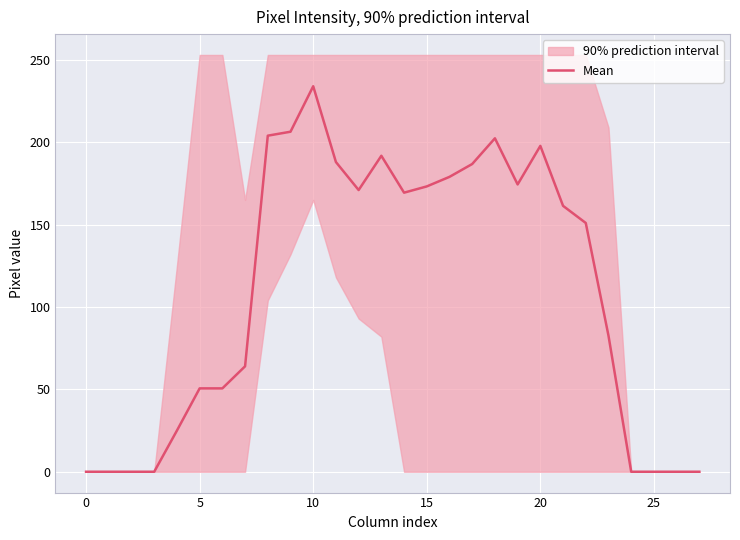

The value at 18 is 326.8. True or false?

False